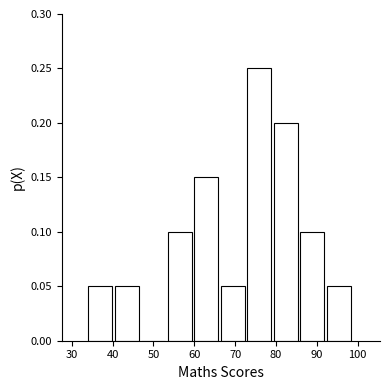

How tall is the bar that spans 79.5 to 86.0 on the x-axis? Neither the bar edges nor the heights are printed on the chart, so give them approximately, as read against the axes.

0.20